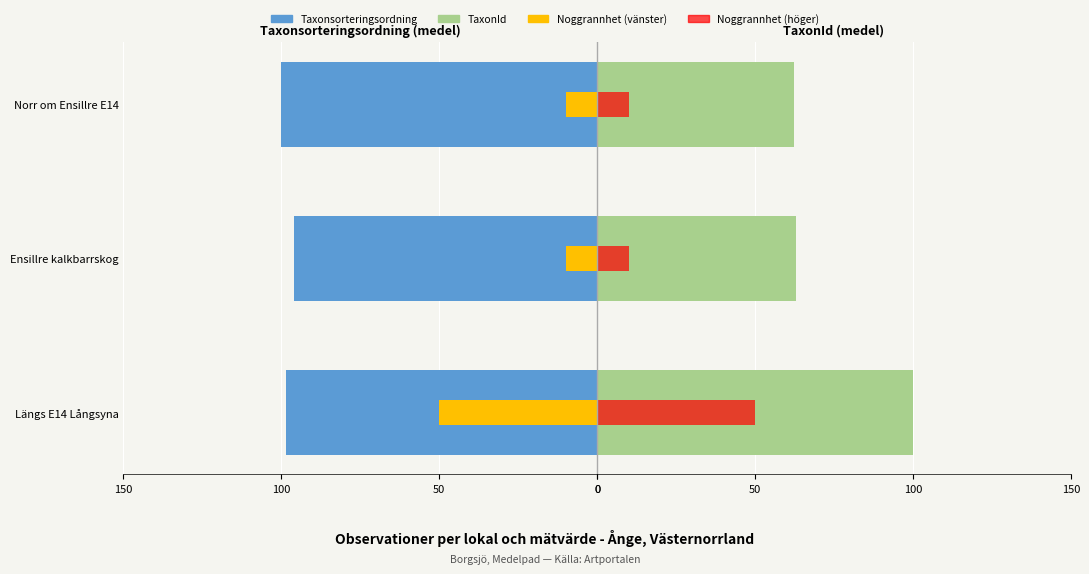

What is the highest value of the Taxonsorteringsordning series?

100.0